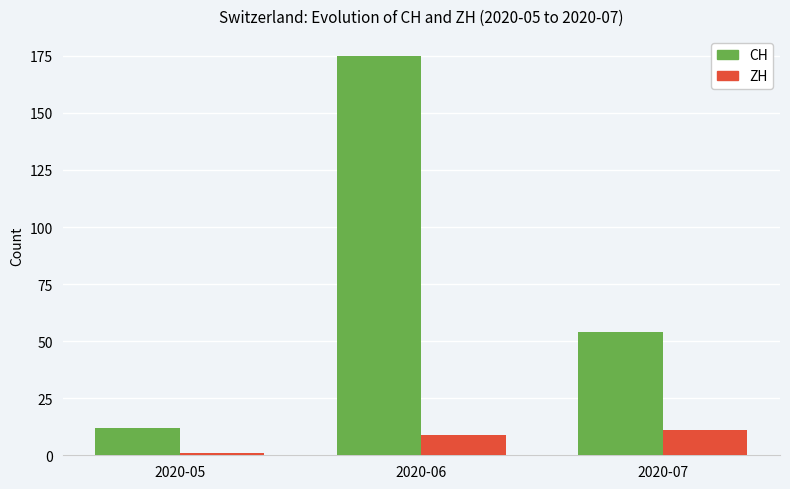

Which category has the highest value across all series?

2020-06